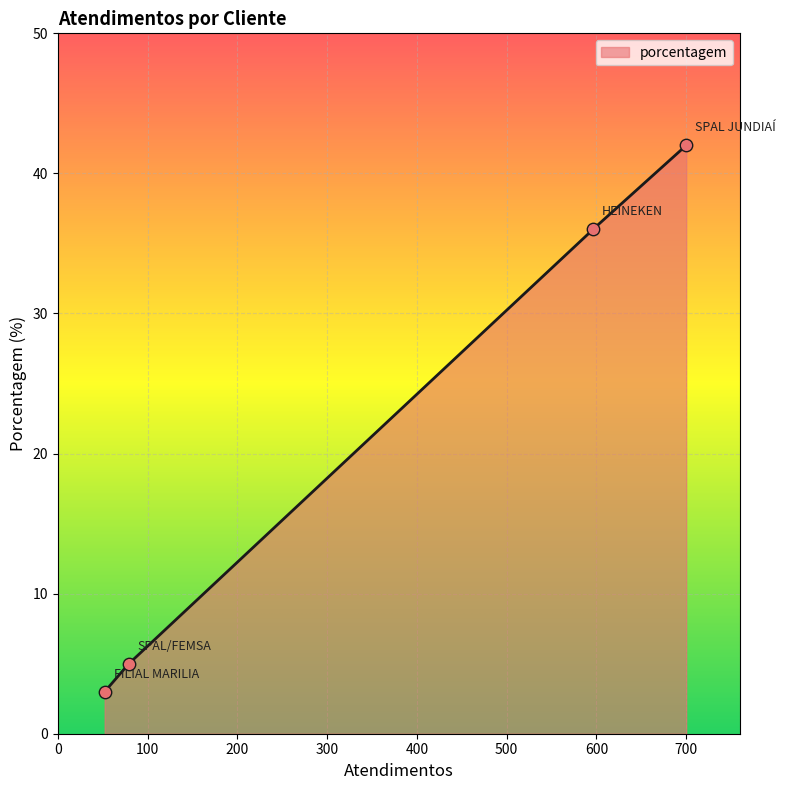

What is the lowest value of the porcentagem series?

3.0